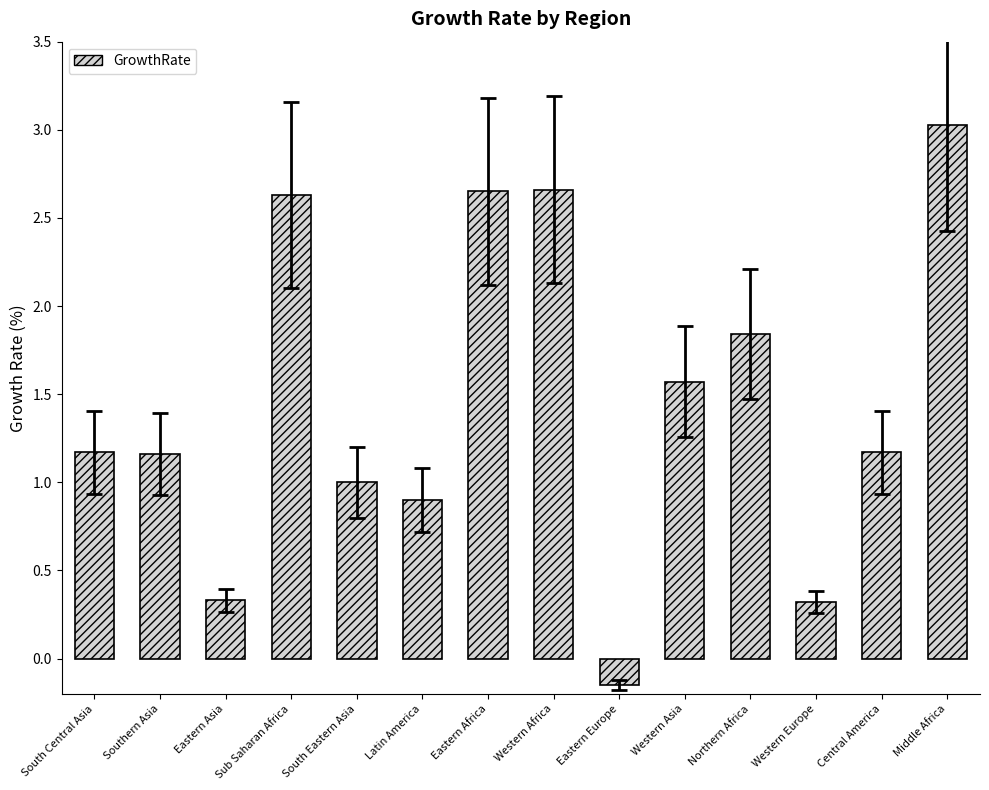

True or false: the data shows 3.0 at Middle Africa.

True